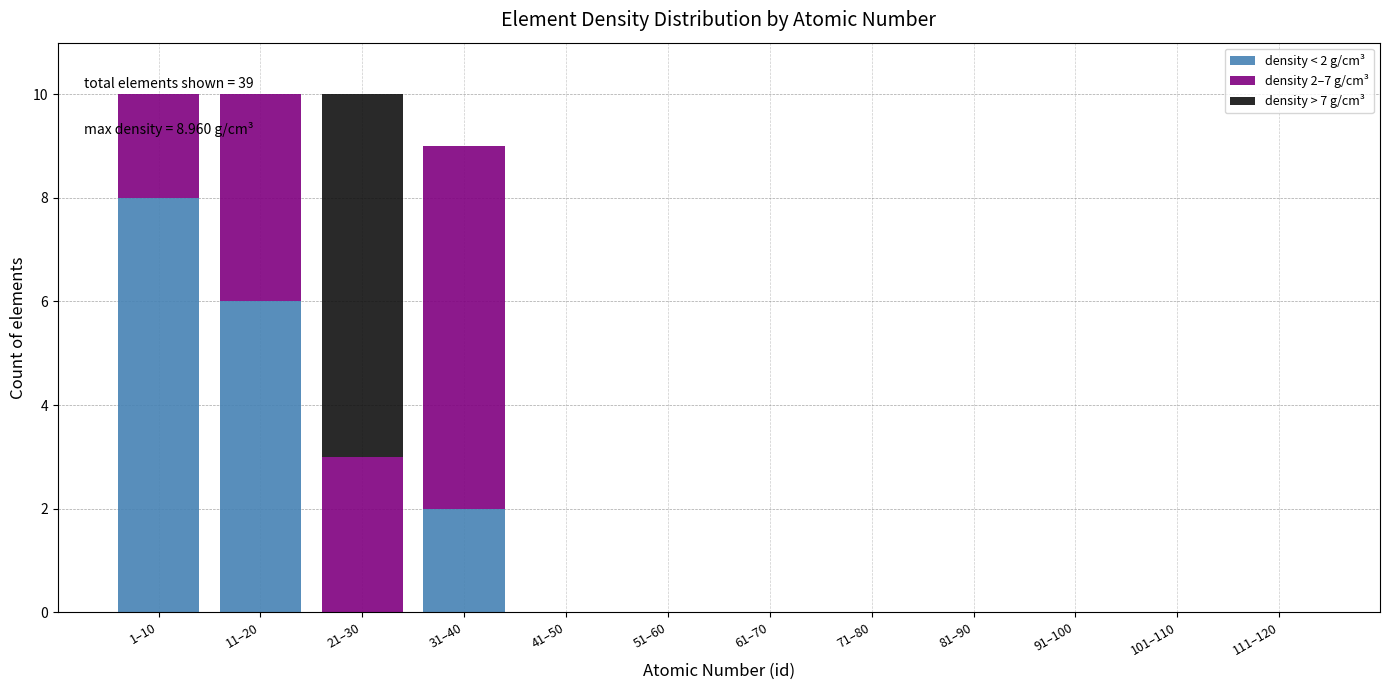

Which category has the highest value in the density < 2 g/cm³ series?

1–10